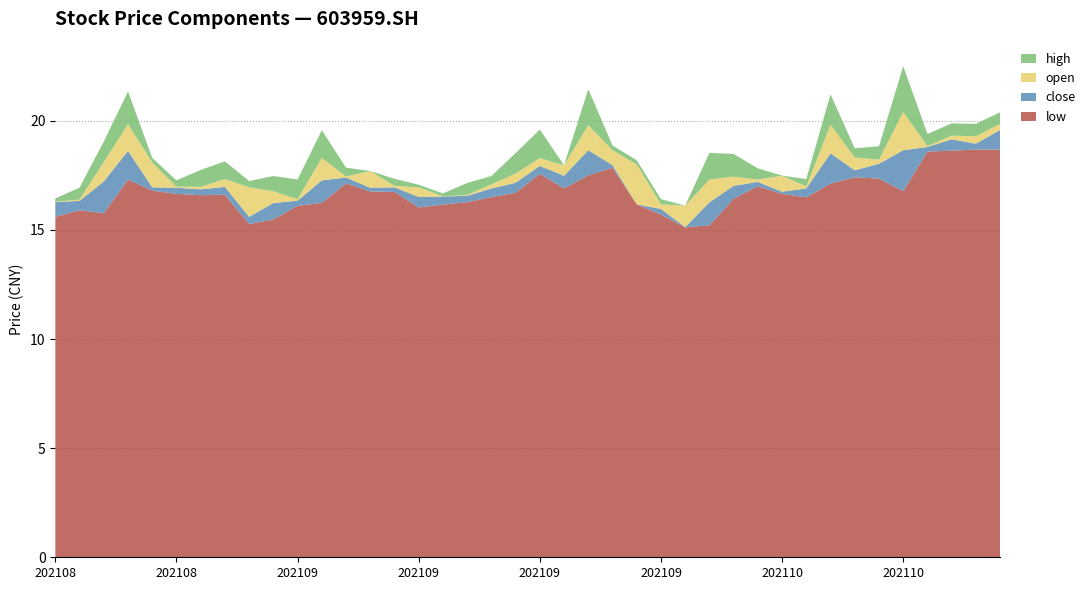

What are all the series names shown in the legend?

high, open, close, low